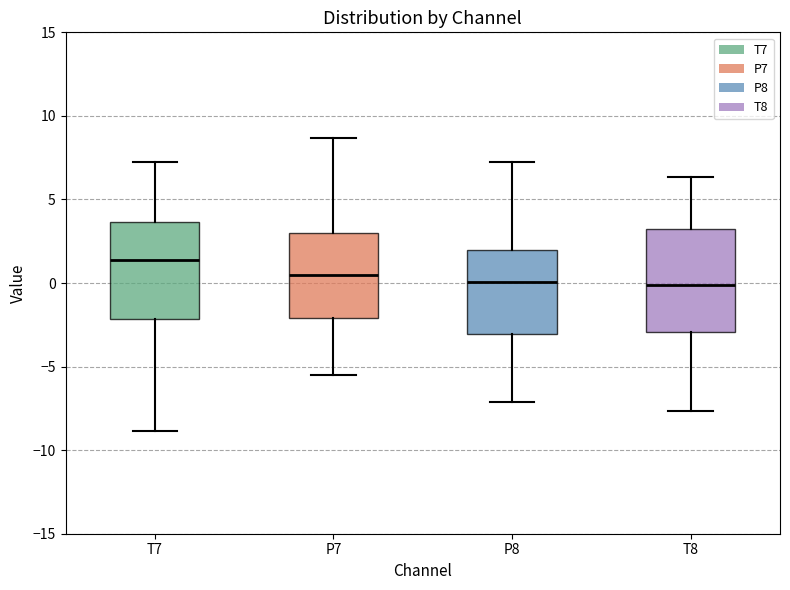

Where does the upper whisker of the box for P8 end on the y-axis? The values are not printed on the chart, so give them approximately, as read against the axis.

7.0